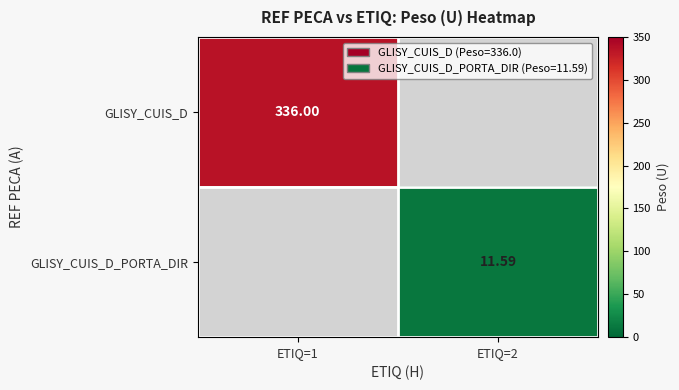

How many categories are shown in the chart?

2